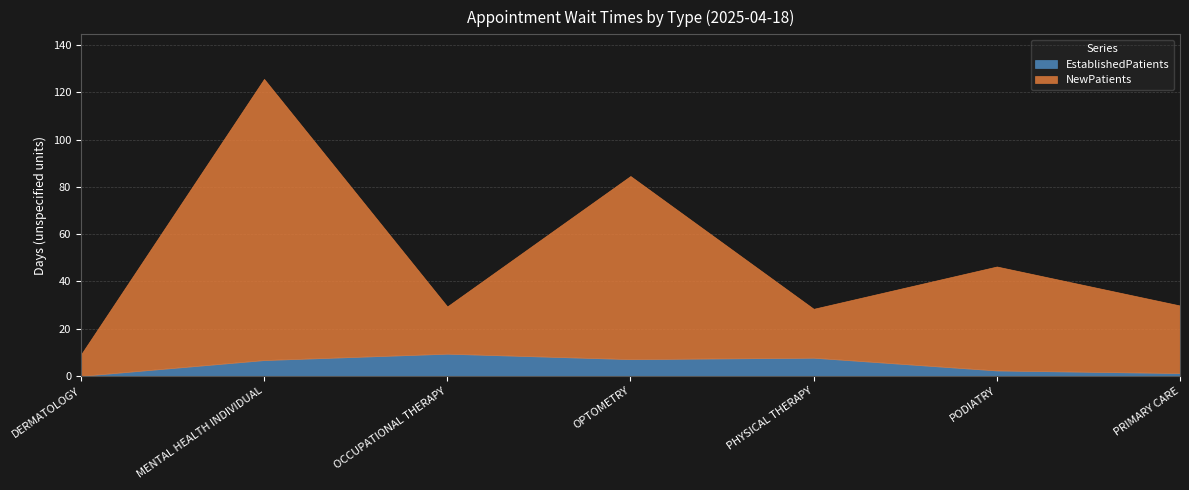

Which category has the lowest value in the EstablishedPatients series?

DERMATOLOGY